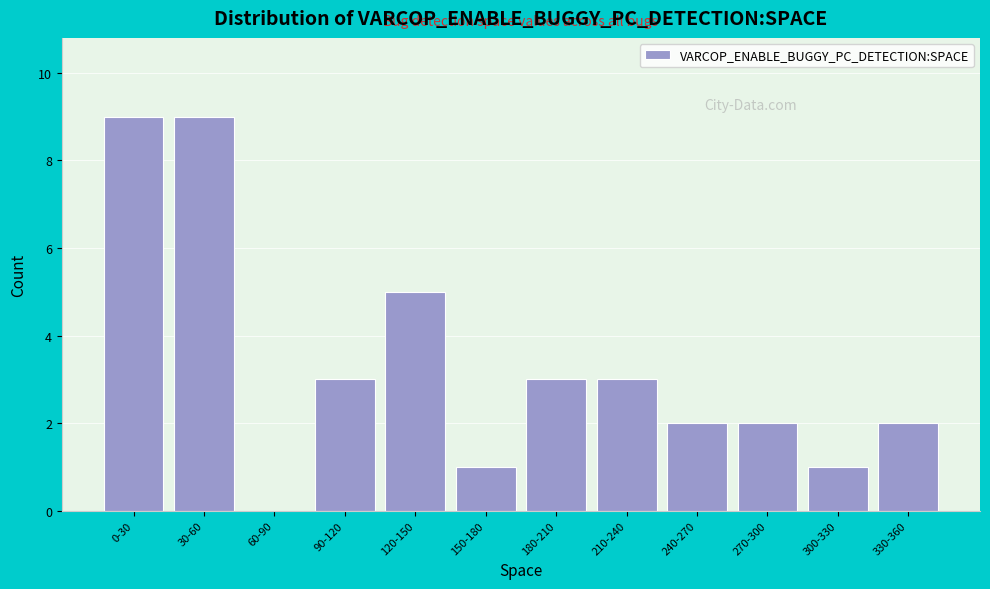

Reading left to right, list all the values displayed in this chart.

0-30=9	30-60=9	60-90=0	90-120=3	120-150=5	150-180=1	180-210=3	210-240=3	240-270=2	270-300=2	300-330=1	330-360=2